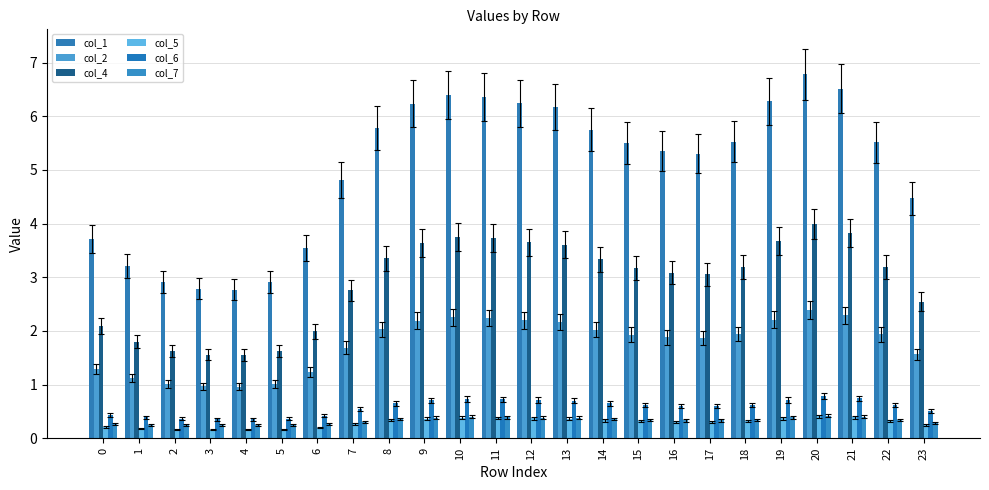

What is the value of the col_2 bar at the 7th from the left?

1.2